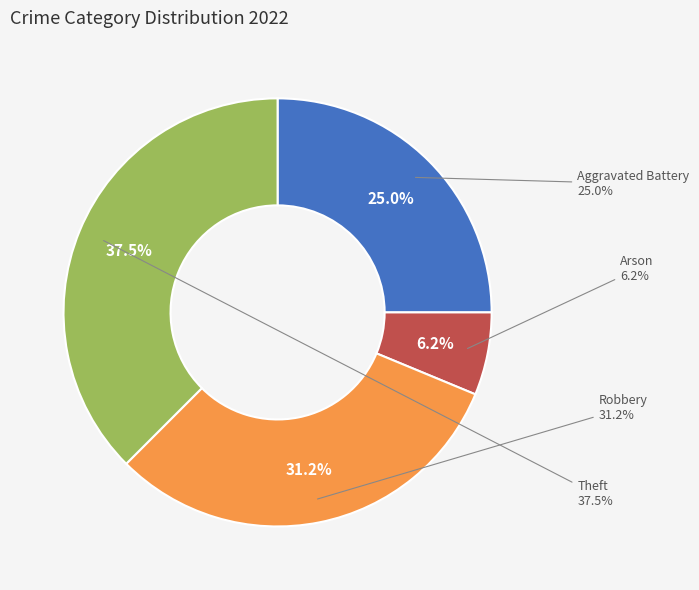

To the nearest percent, what is the difference between the Arson and Theft slice percentages?

31%